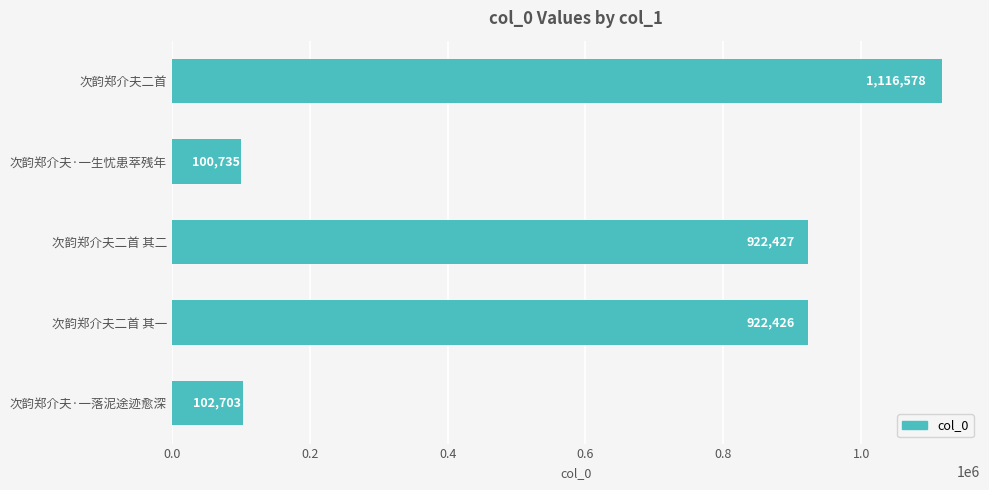

The chart shows a value of 922427 at 次韵郑介夫二首 其二. True or false?

True